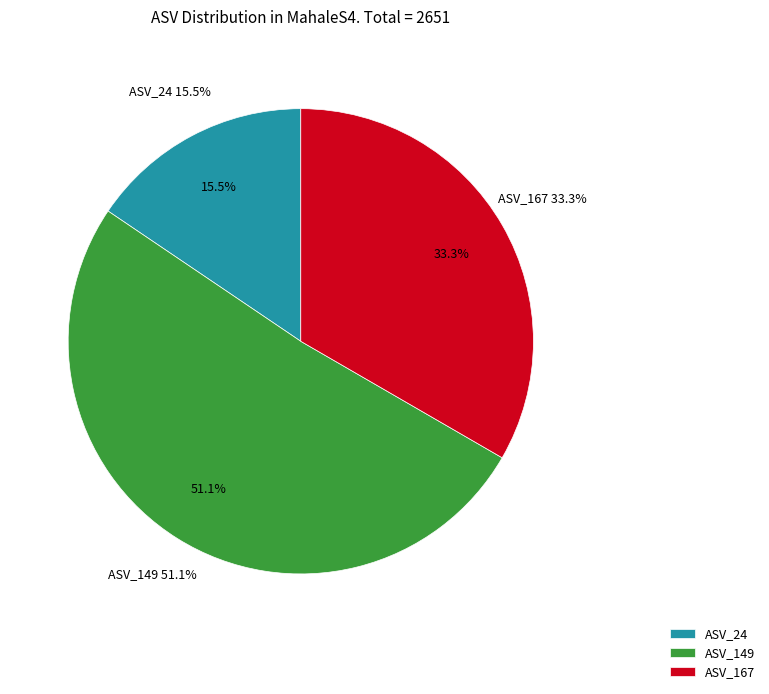

Is there a majority slice in this chart?

Yes